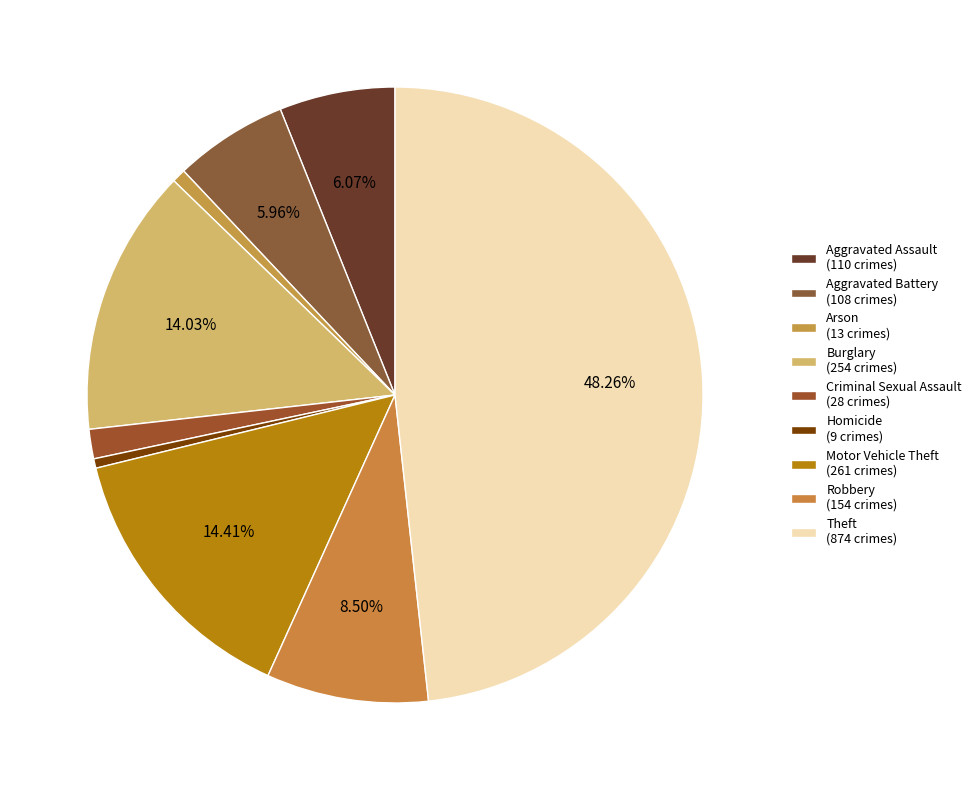

To the nearest percent, what percentage of the pie is Aggravated Battery?

6%